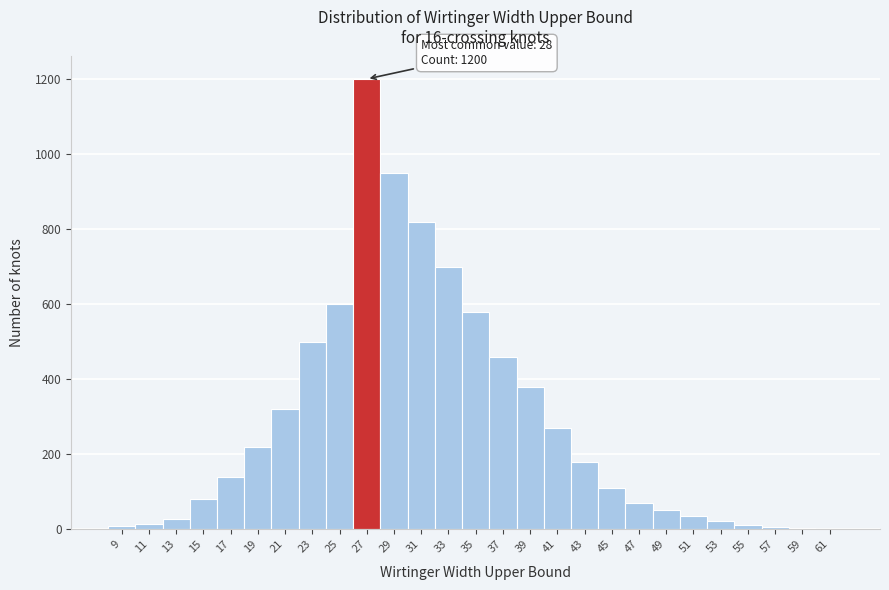

What is the maximum value shown in the chart?

1200